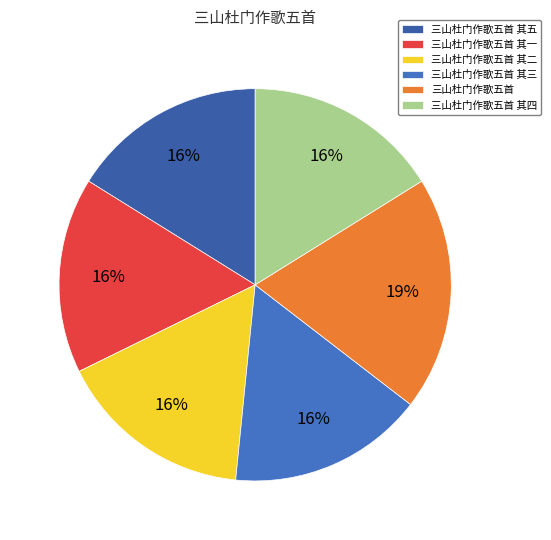

To the nearest percent, what is the difference between the largest and smallest slice percentages?

3%